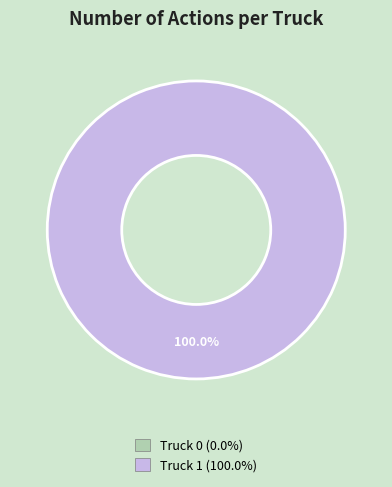

Between Truck 1 and Truck 0, which is larger?

Truck 1